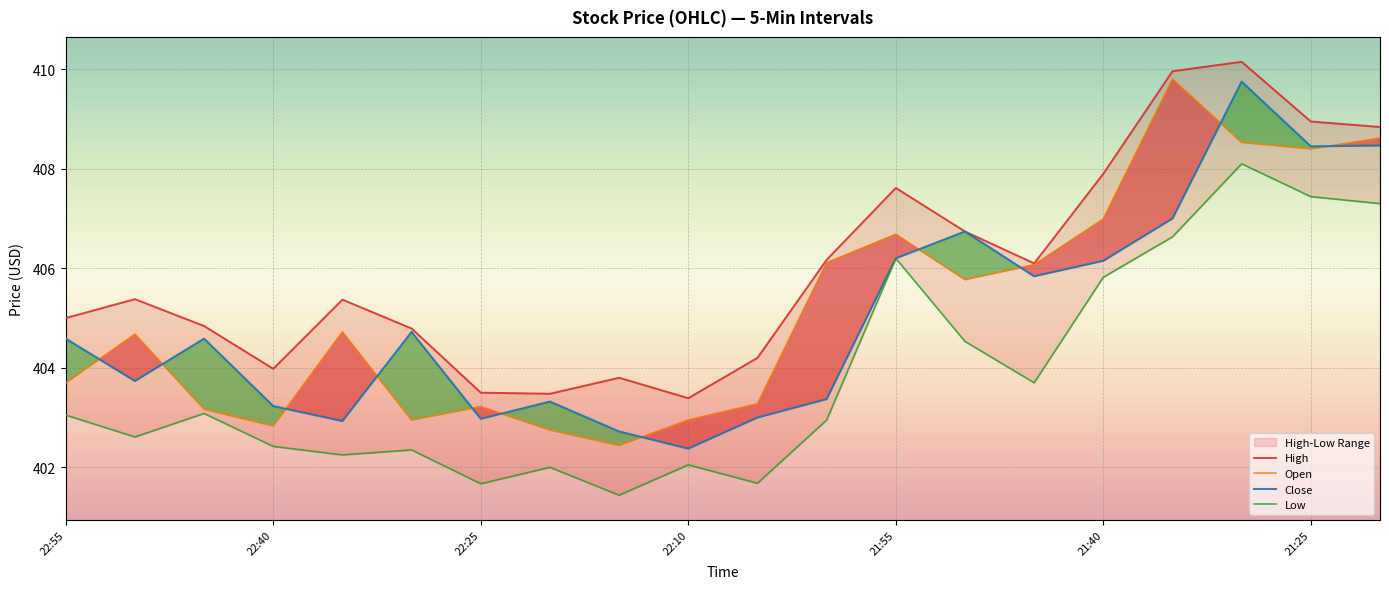

What is the total value across all series at 22:55?

1616.3